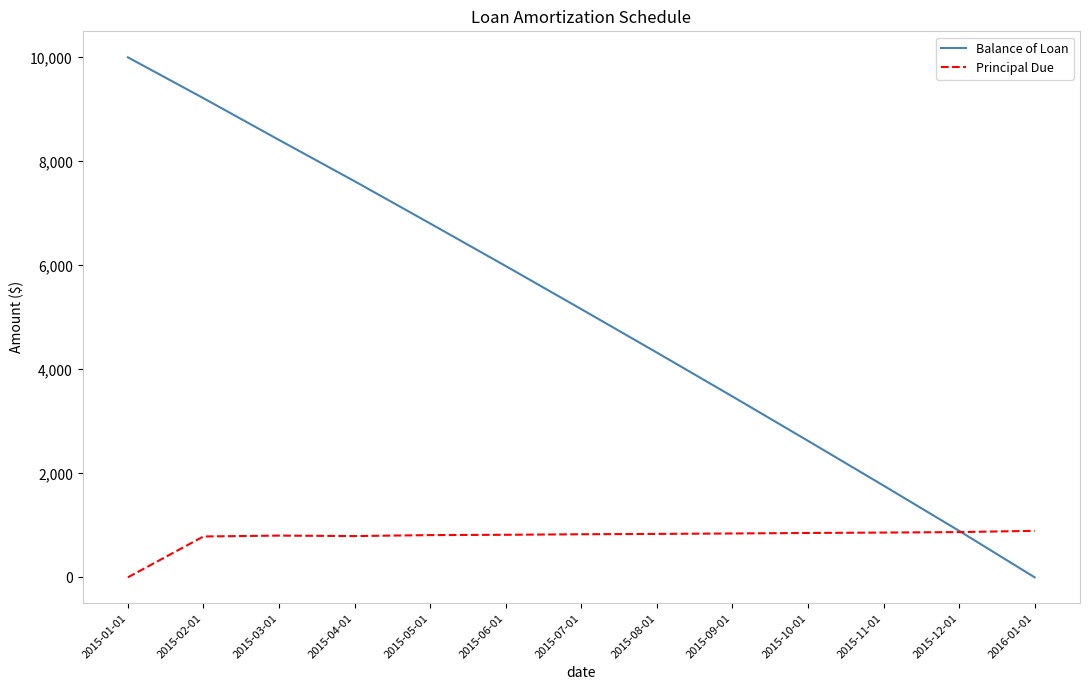

List the series in order of their overall mean, highest first.

Balance of Loan, Principal Due